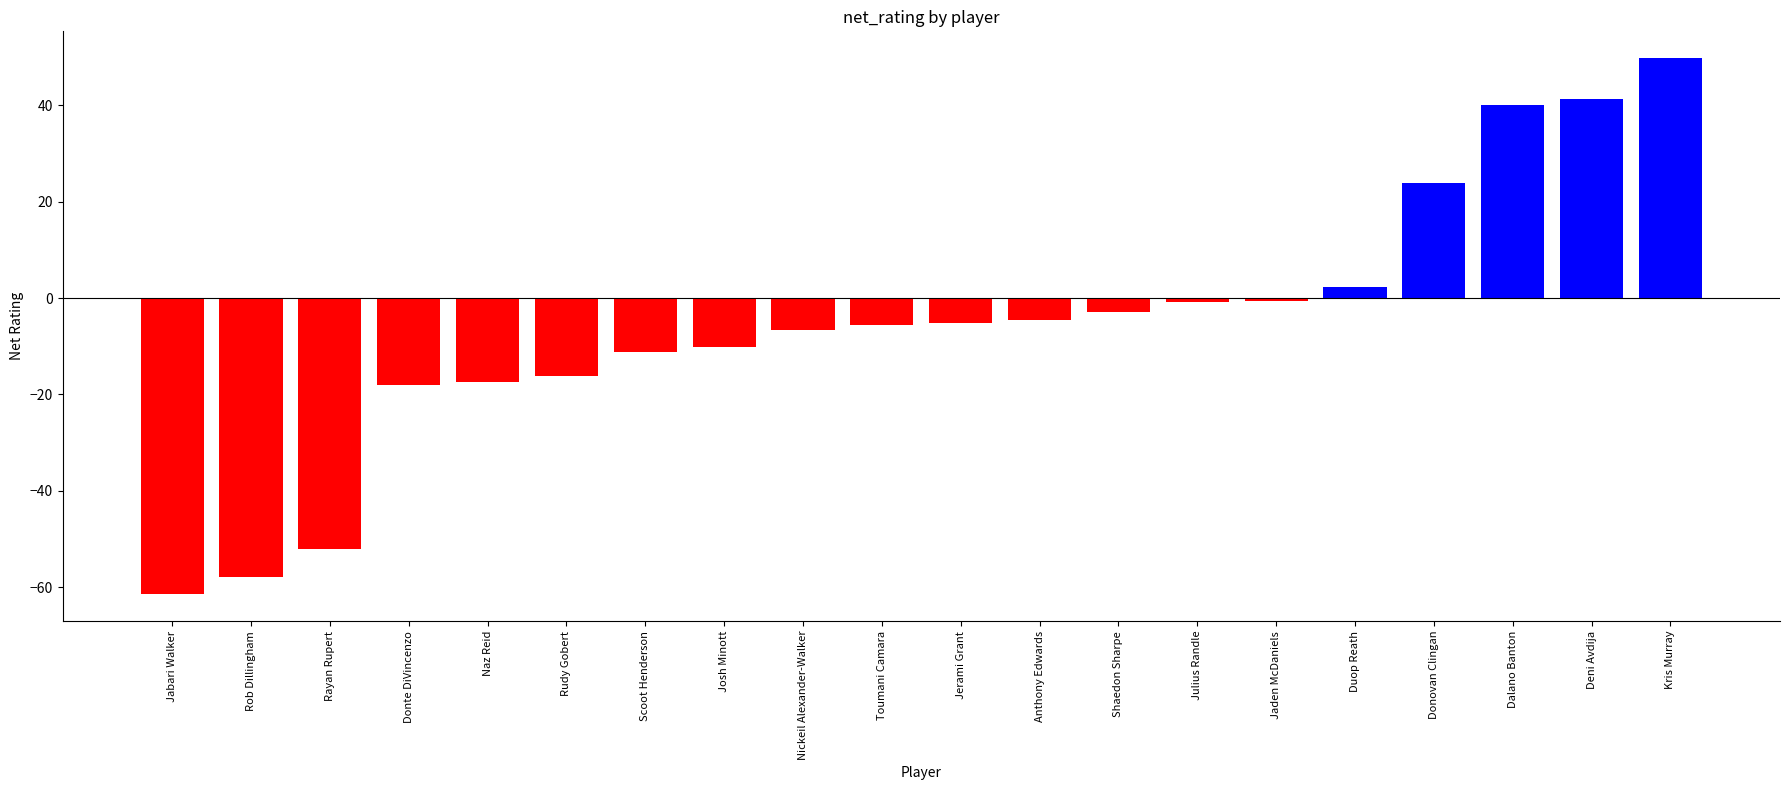

How many values are below -5?

11